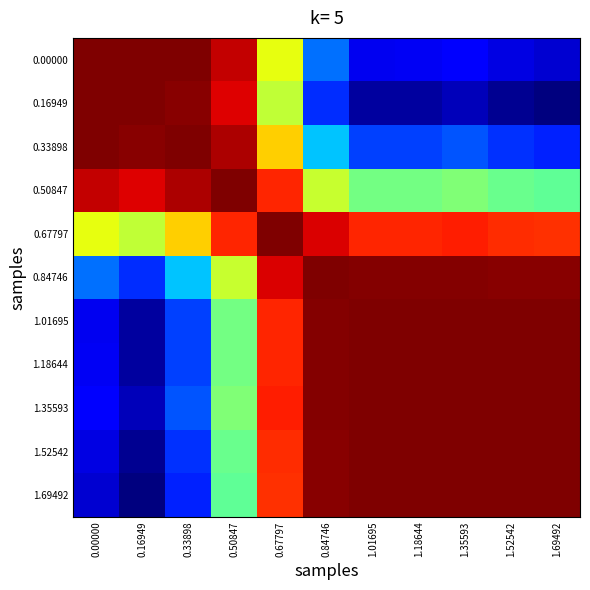

Reading right to left, transcribe all the data shown in this chart.

0.00000: 1.69492=0.7	1.52542=0.7	1.35593=0.7	1.18644=0.7	1.01695=0.7	0.84746=0.7	0.67797=0.9	0.50847=1.0	0.33898=1.0	0.16949=1.0	0.00000=1.0
0.16949: 1.69492=0.6	1.52542=0.6	1.35593=0.6	1.18644=0.6	1.01695=0.6	0.84746=0.7	0.67797=0.8	0.50847=1.0	0.33898=1.0	0.16949=1.0	0.00000=1.0
0.33898: 1.69492=0.7	1.52542=0.7	1.35593=0.7	1.18644=0.7	1.01695=0.7	0.84746=0.7	0.67797=0.9	0.50847=1.0	0.33898=1.0	0.16949=1.0	0.00000=1.0
0.50847: 1.69492=0.8	1.52542=0.8	1.35593=0.8	1.18644=0.8	1.01695=0.8	0.84746=0.8	0.67797=1.0	0.50847=1.0	0.33898=1.0	0.16949=1.0	0.00000=1.0
0.67797: 1.69492=0.9	1.52542=0.9	1.35593=1.0	1.18644=1.0	1.01695=1.0	0.84746=1.0	0.67797=1.0	0.50847=1.0	0.33898=0.9	0.16949=0.8	0.00000=0.9
0.84746: 1.69492=1.0	1.52542=1.0	1.35593=1.0	1.18644=1.0	1.01695=1.0	0.84746=1.0	0.67797=1.0	0.50847=0.8	0.33898=0.7	0.16949=0.7	0.00000=0.7
1.01695: 1.69492=1.0	1.52542=1.0	1.35593=1.0	1.18644=1.0	1.01695=1.0	0.84746=1.0	0.67797=1.0	0.50847=0.8	0.33898=0.7	0.16949=0.6	0.00000=0.7
1.18644: 1.69492=1.0	1.52542=1.0	1.35593=1.0	1.18644=1.0	1.01695=1.0	0.84746=1.0	0.67797=1.0	0.50847=0.8	0.33898=0.7	0.16949=0.6	0.00000=0.7
1.35593: 1.69492=1.0	1.52542=1.0	1.35593=1.0	1.18644=1.0	1.01695=1.0	0.84746=1.0	0.67797=1.0	0.50847=0.8	0.33898=0.7	0.16949=0.6	0.00000=0.7
1.52542: 1.69492=1.0	1.52542=1.0	1.35593=1.0	1.18644=1.0	1.01695=1.0	0.84746=1.0	0.67797=0.9	0.50847=0.8	0.33898=0.7	0.16949=0.6	0.00000=0.7
1.69492: 1.69492=1.0	1.52542=1.0	1.35593=1.0	1.18644=1.0	1.01695=1.0	0.84746=1.0	0.67797=0.9	0.50847=0.8	0.33898=0.7	0.16949=0.6	0.00000=0.7